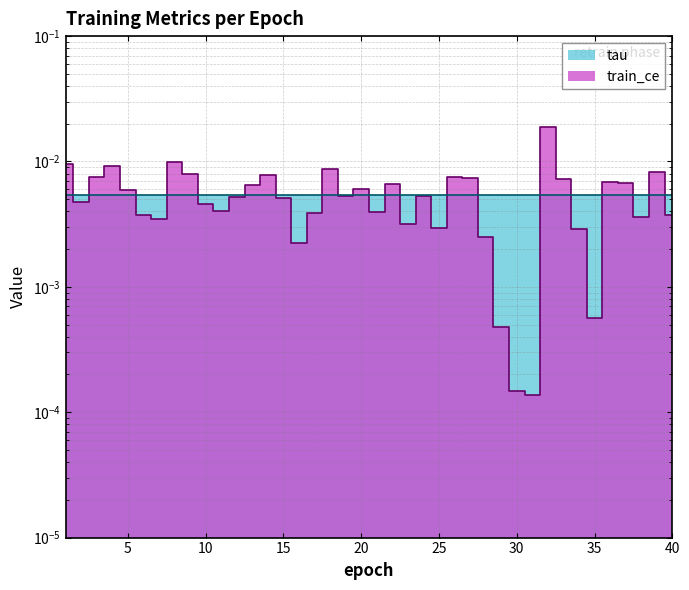

Rank the categories by value from lowest to highest.

31, 30, 29, 35, 16, 28, 34, 25, 23, 7, 38, 6, 40, 17, 21, 11, 10, 2, 15, 12, 24, 19, 5, 20, 13, 22, 37, 36, 33, 27, 26, 3, 14, 9, 39, 18, 4, 1, 8, 32